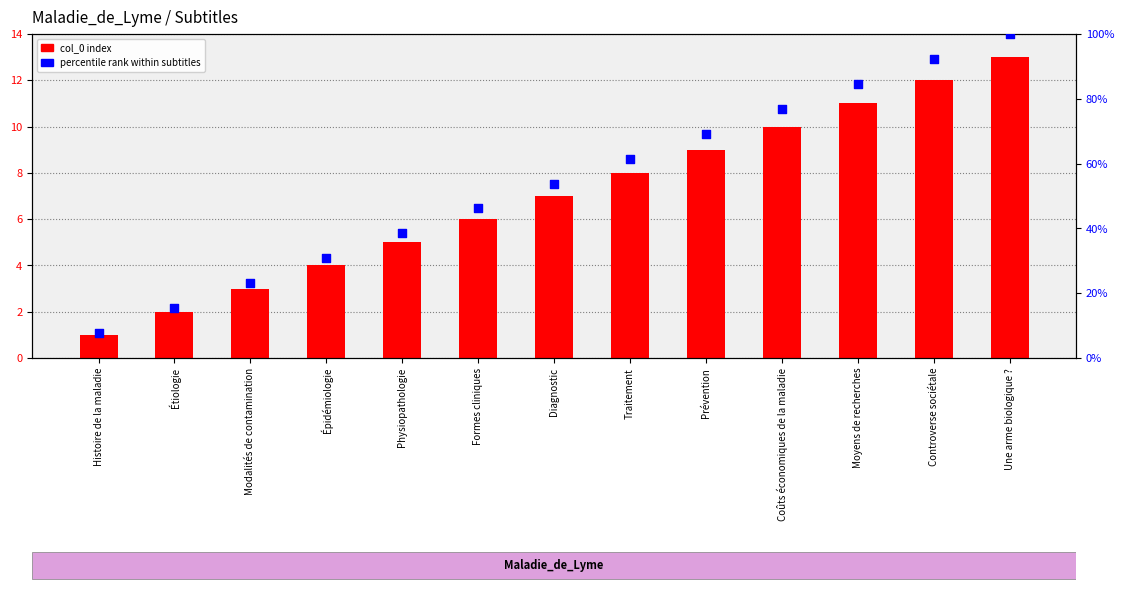

At which category is the sum across all series the highest?

Une arme biologique ?